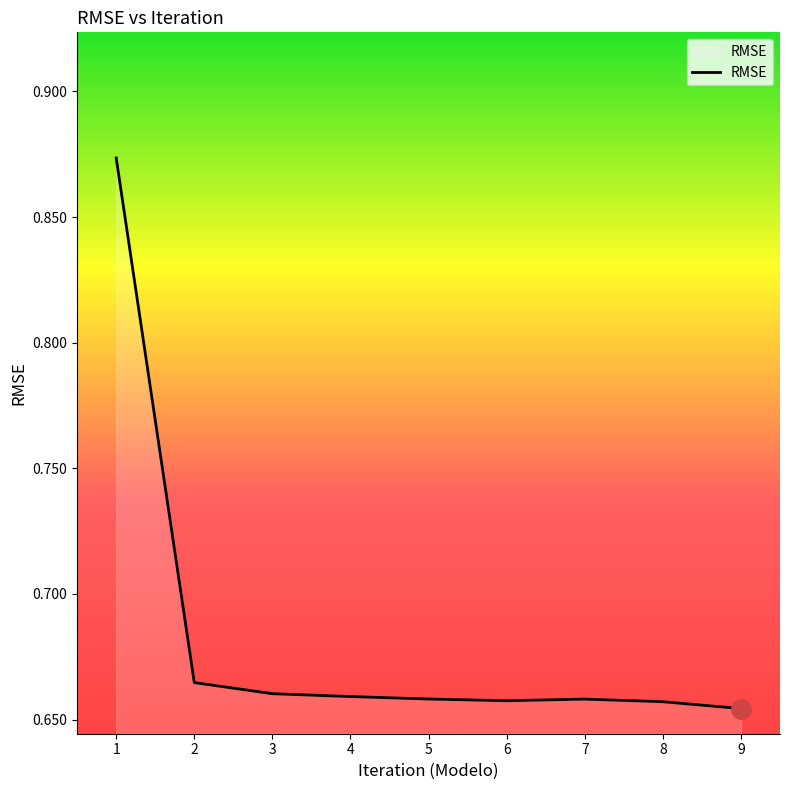

The chart shows a value of 0.2 at 5. True or false?

False